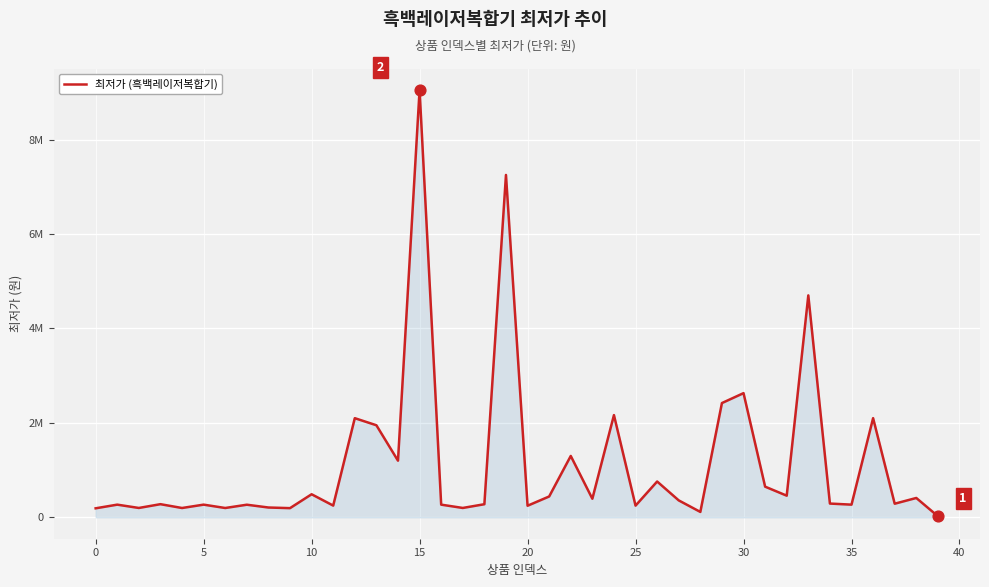

Is this an area chart (filled region under the line)?

Yes